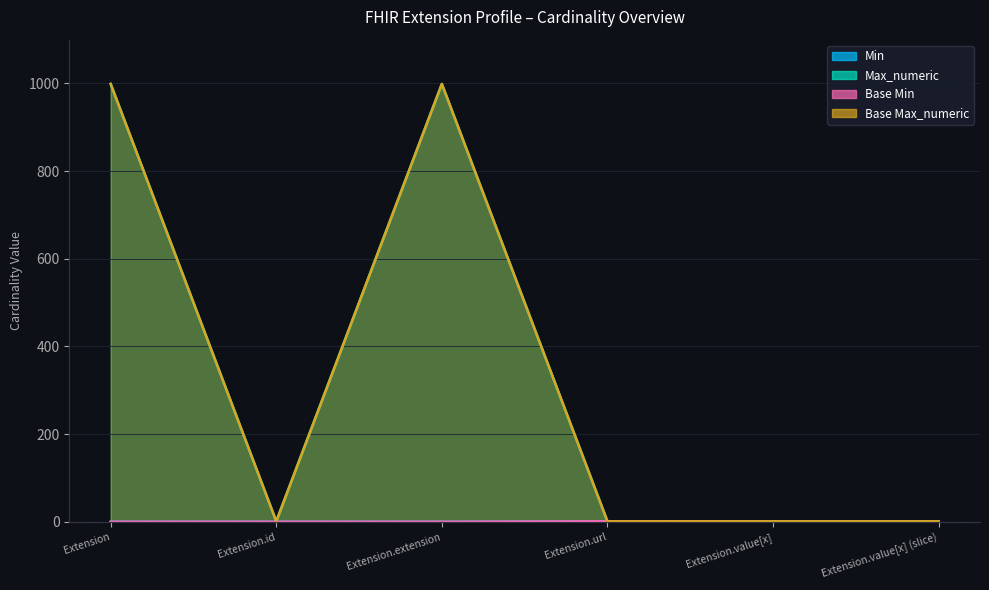

List the labels in order of Base Max_numeric value, smallest first.

Extension.id, Extension.url, Extension.value[x], Extension.value[x] (slice), Extension, Extension.extension